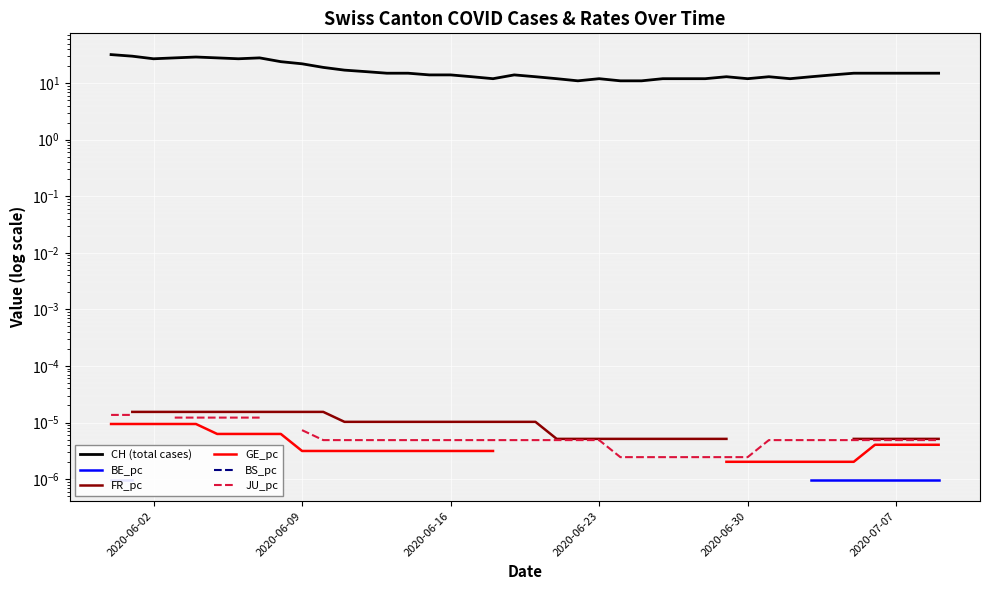

How many values in JU_pc are above zero?

38